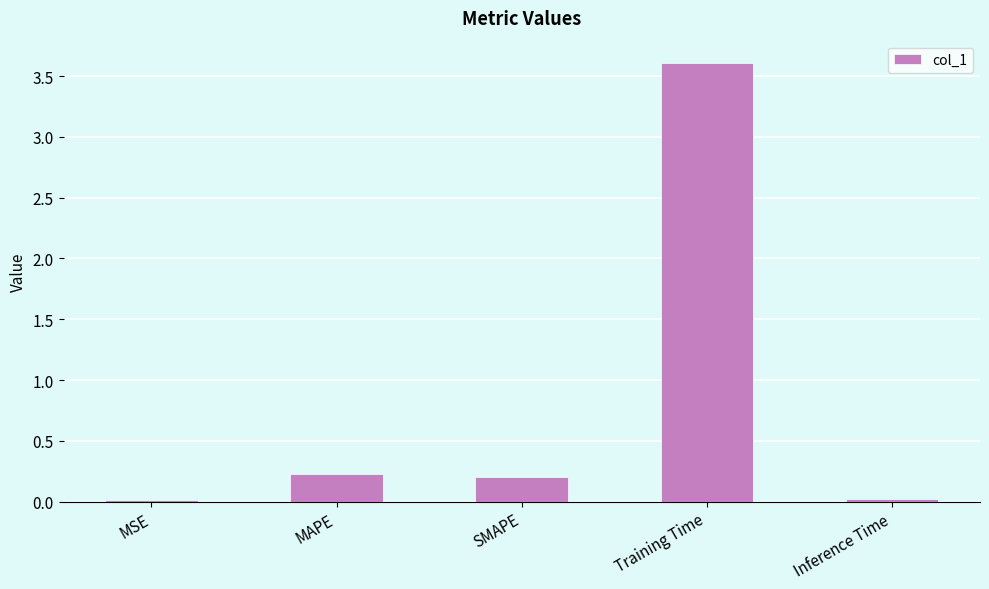

What is the change in value from MAPE to Training Time?

+3.4